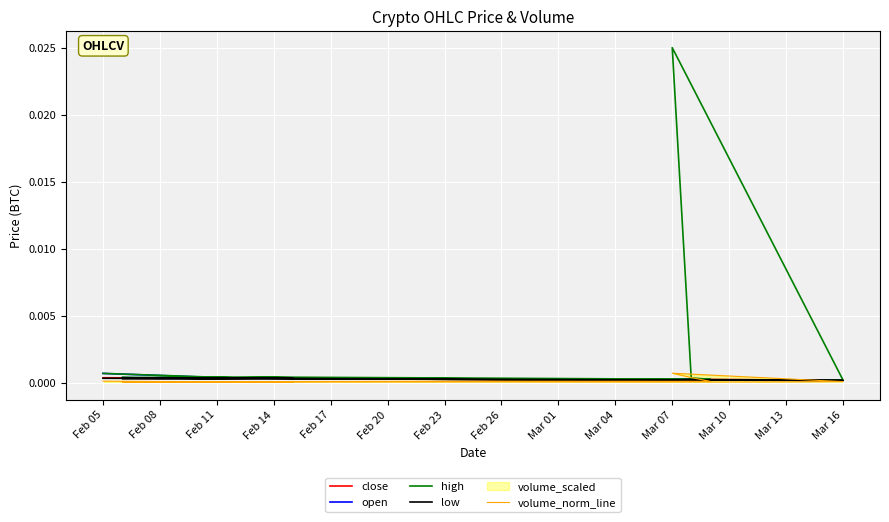

Where is the first local minimum for low?

Mar 16